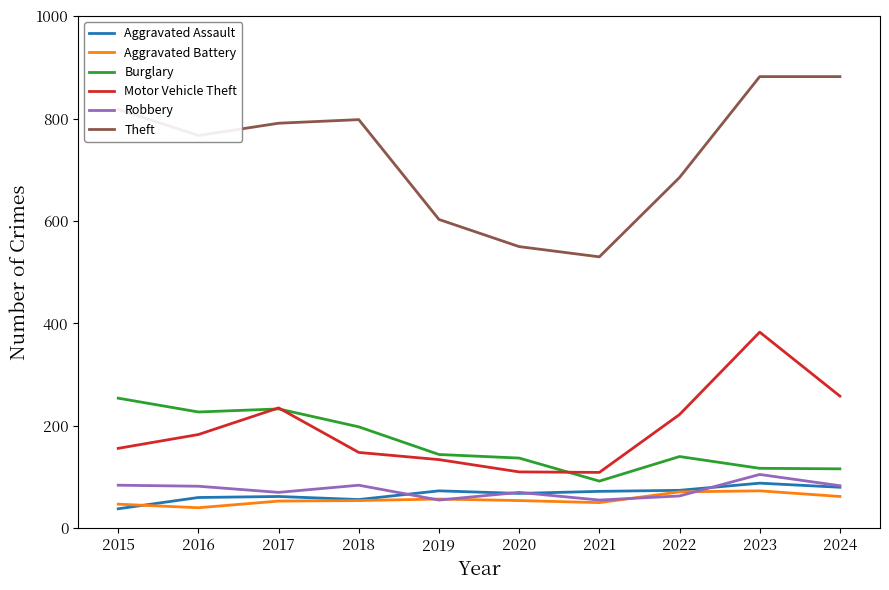

True or false: Motor Vehicle Theft and Aggravated Battery cross at least once.

False